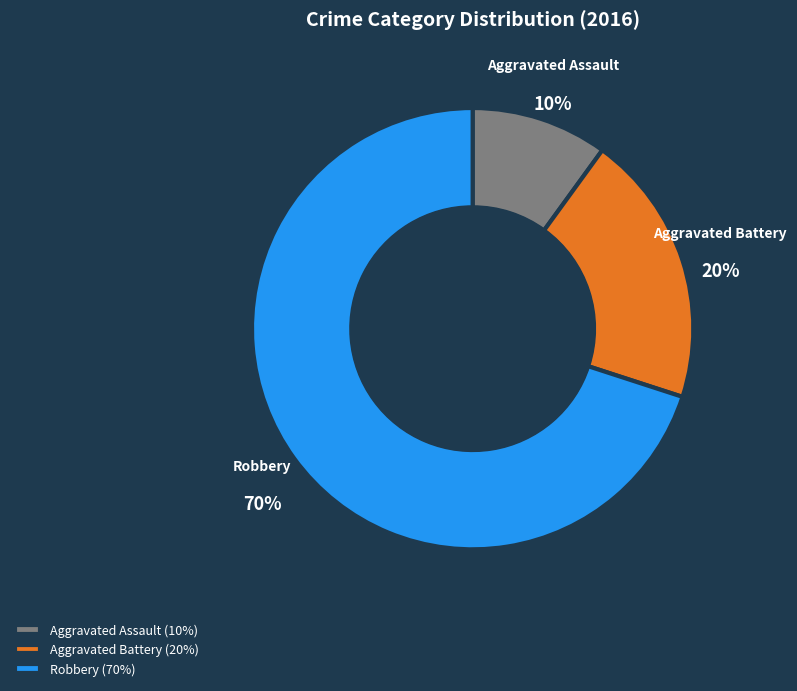

What is the ratio of the value at Aggravated Assault to the value at Robbery?

0.1